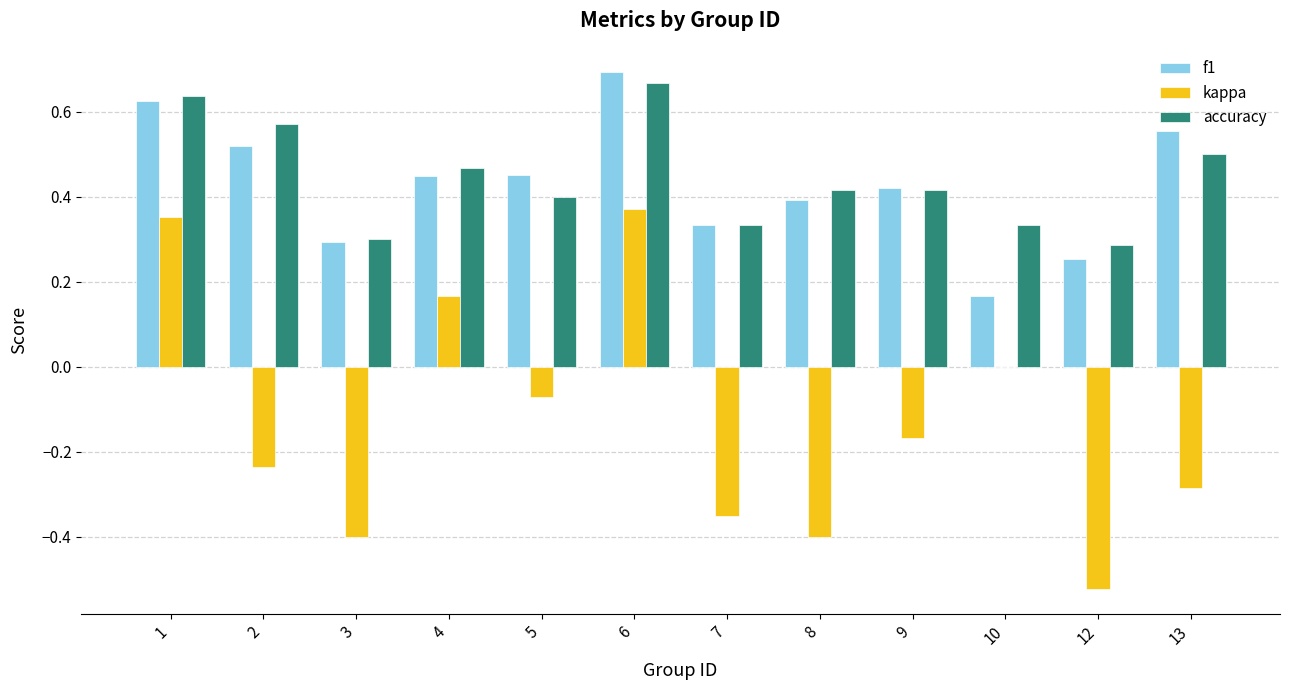

At which category is the sum across all series the highest?

6